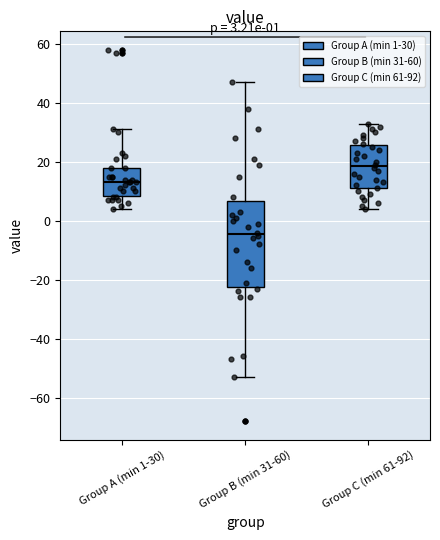

Which box is the tallest, from its lower edge to its upper edge?

Group B (min 31-60)